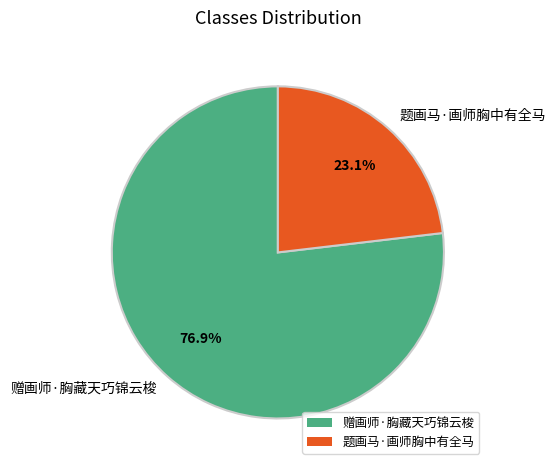

What percentage is the 赠画师·胸藏天巧锦云梭 slice, to the nearest percent?

77%